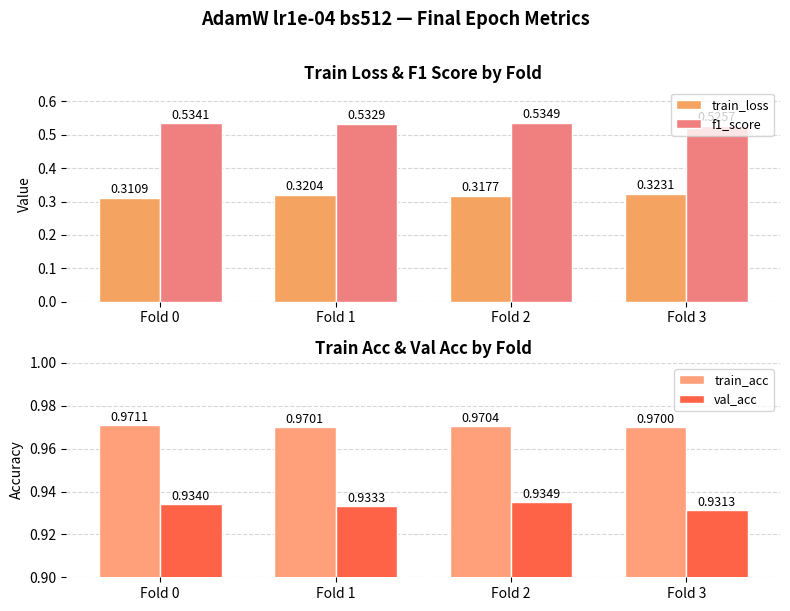

Are the bars horizontal?

No